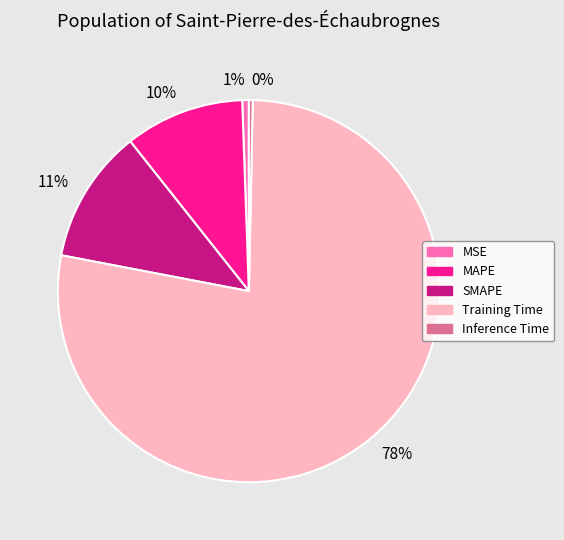

True or false: 1% accounts for 7% of the total.

False